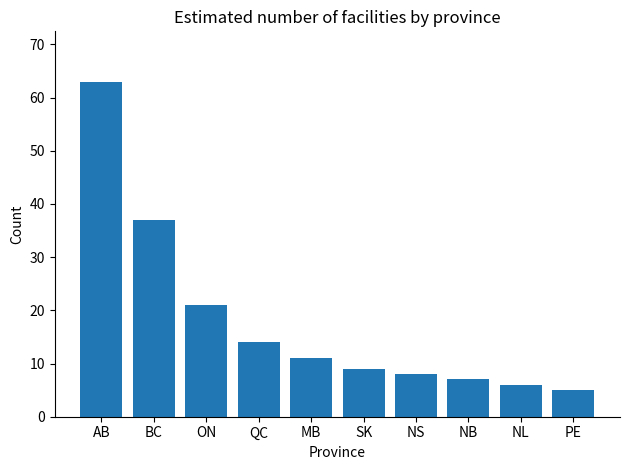

What is the change in value from BC to QC?

-23